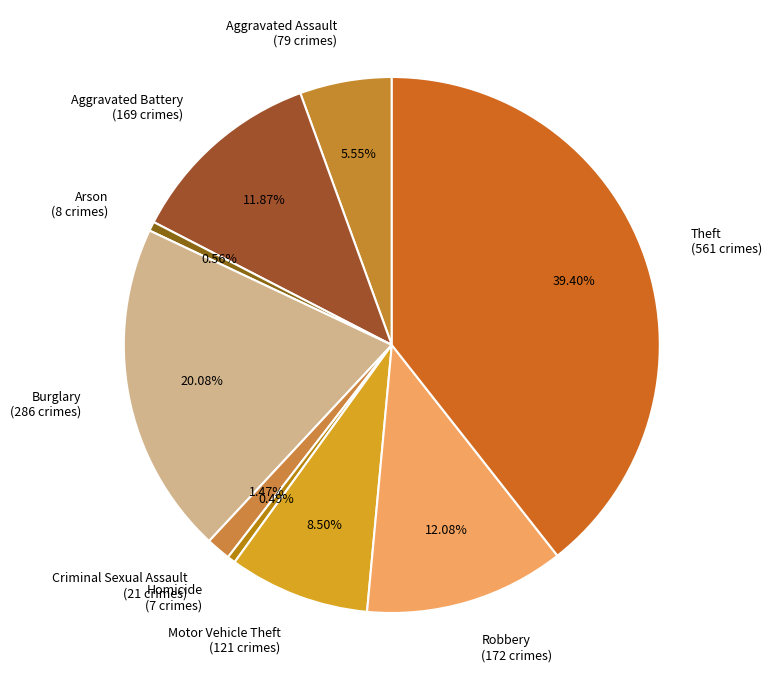

Which has a higher value, Aggravated Assault (79 crimes) or Arson (8 crimes)?

Aggravated Assault (79 crimes)